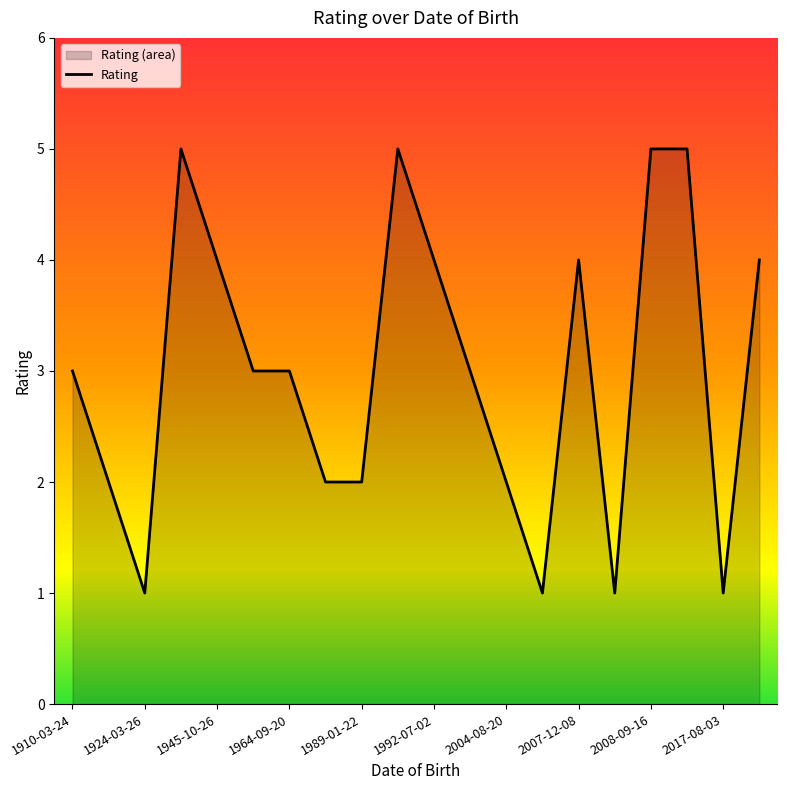

Approximately how many times larger is the value at 1921-01-18 compared to 1924-03-26?

2.0